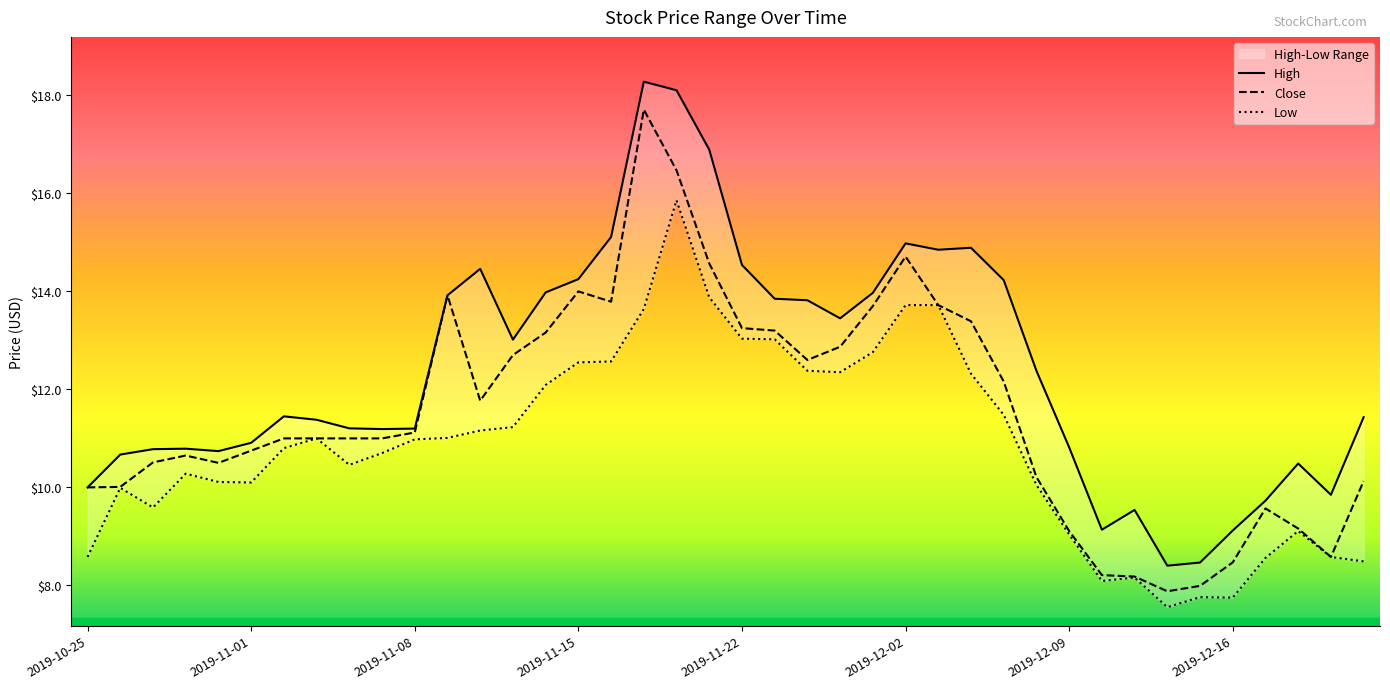

Does the chart display data point markers on the line(s)?

No